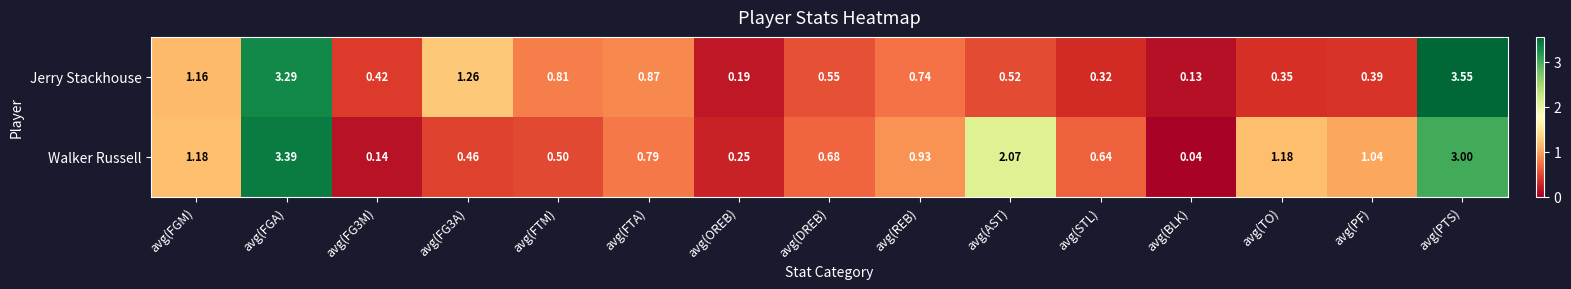

At avg(FG3M), list the series in order from largest to smallest.

Jerry Stackhouse, Walker Russell